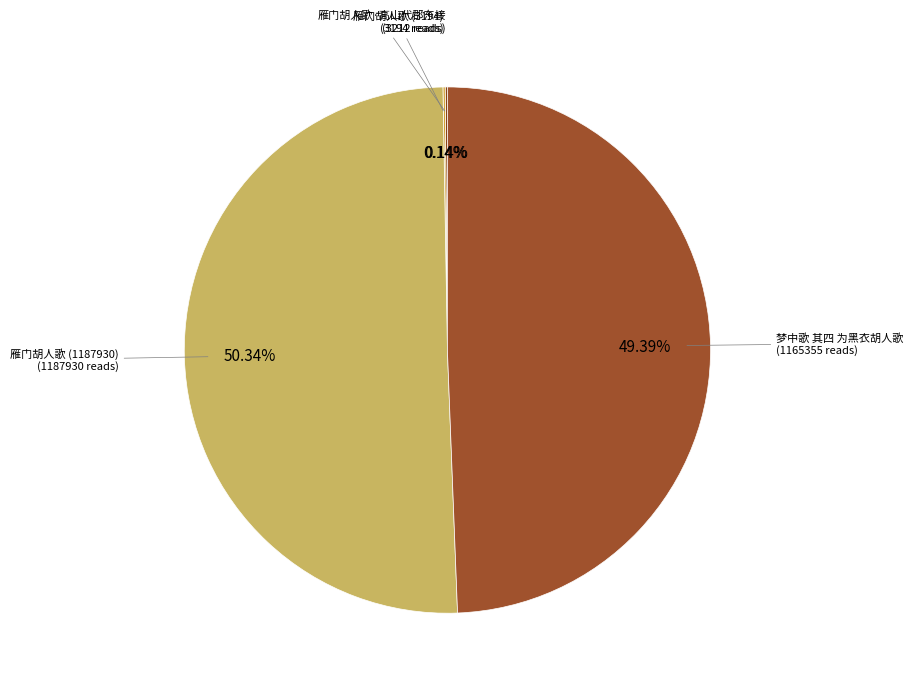

Rank the categories by value from lowest to highest.

雁门胡人歌, 雁门胡人歌·高山代郡东接, 梦中歌 其四 为黑衣胡人歌, 雁门胡人歌